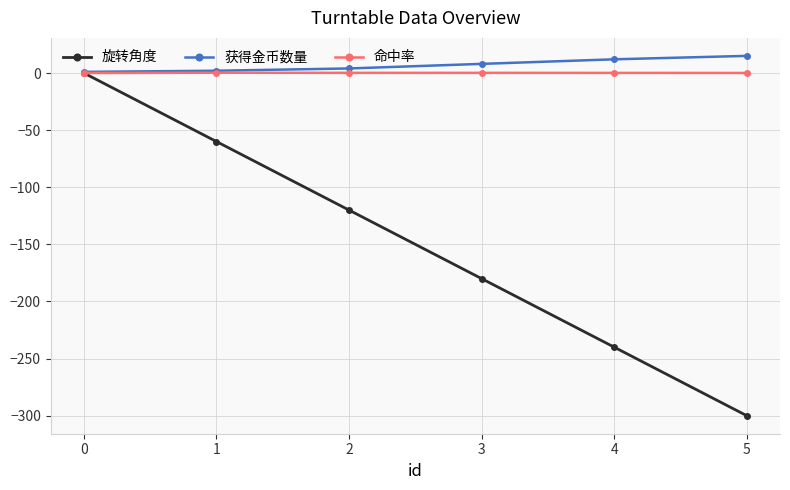

Which series has the largest total across all categories?

获得金币数量